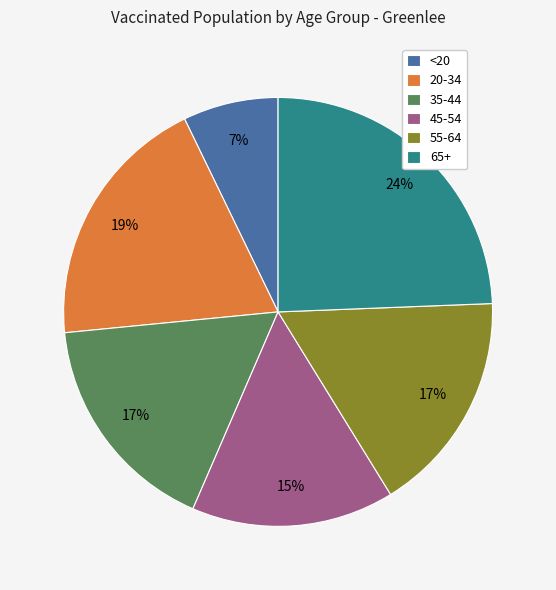

To the nearest percent, what percentage of the pie is 20-34?

19%